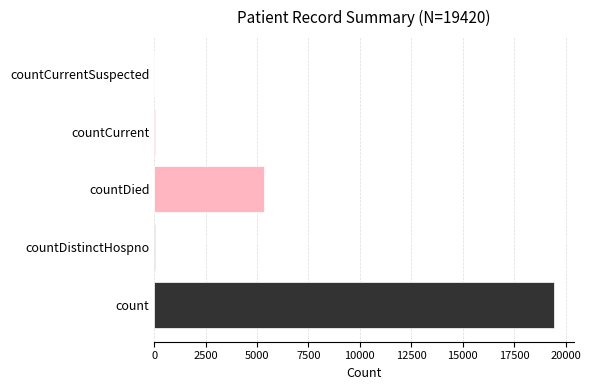

At which category does the chart reach its peak across all series?

count